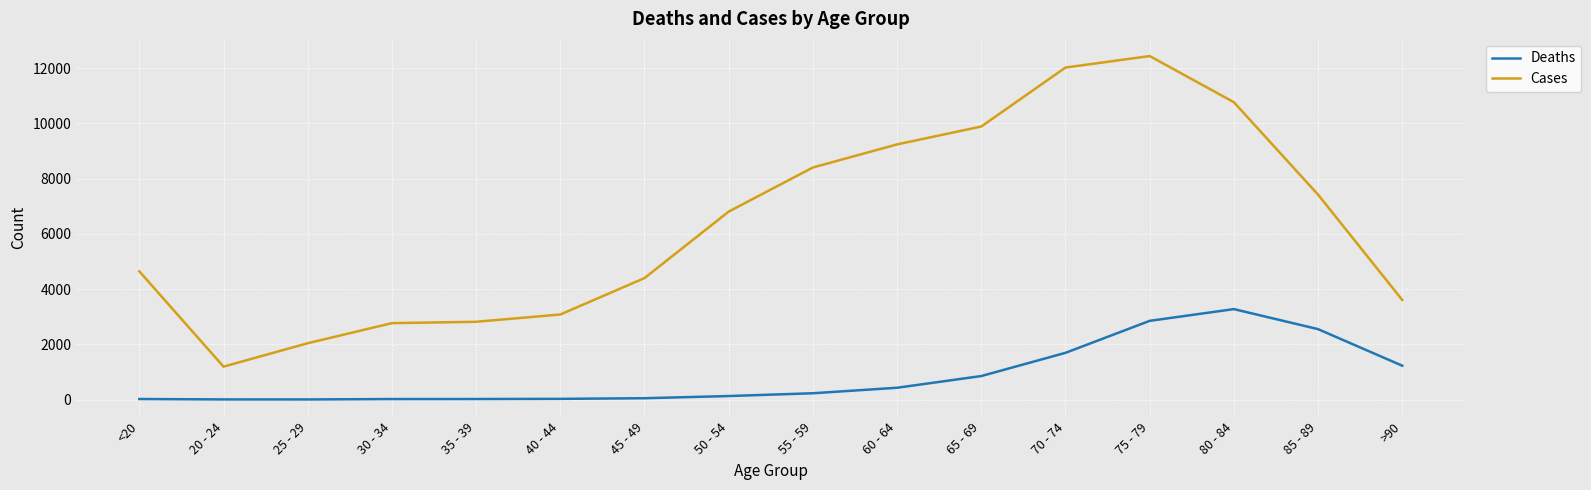

True or false: Cases and Deaths cross at least once.

False